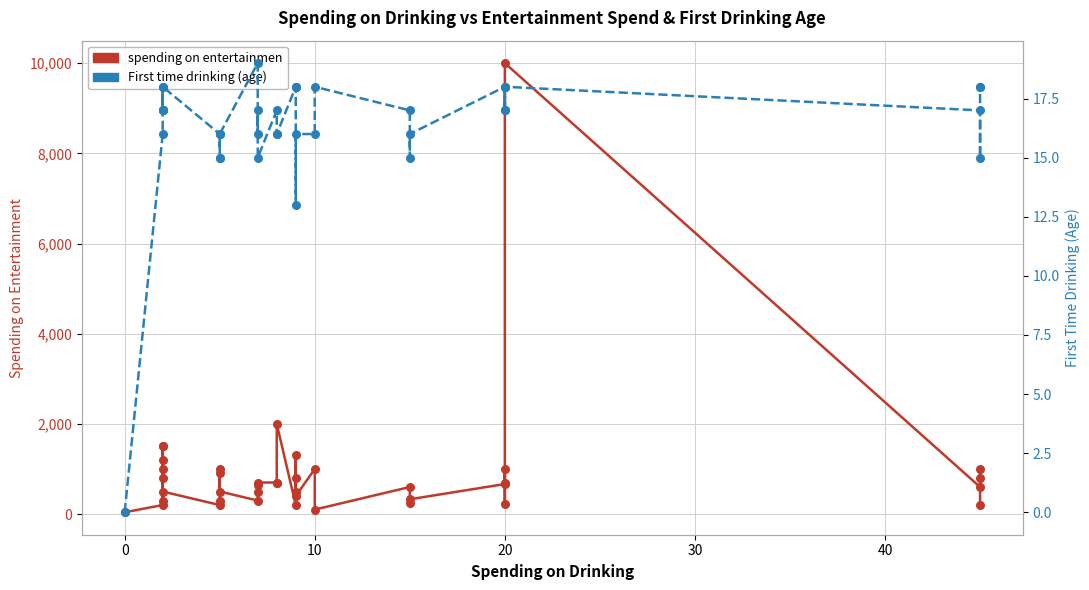

At how many categories does at least one series exceed 6392?

1